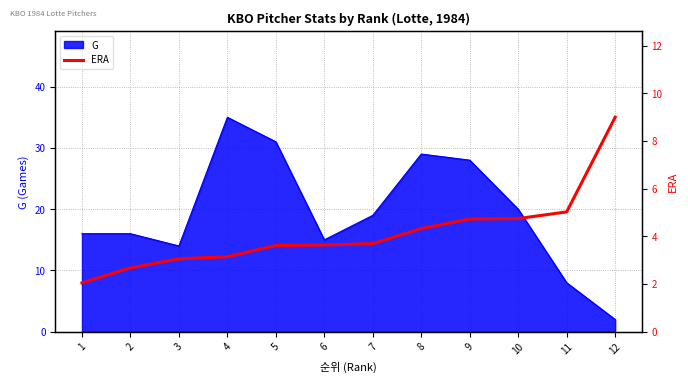

The chart shows a value of 3.1 at 3. True or false?

True